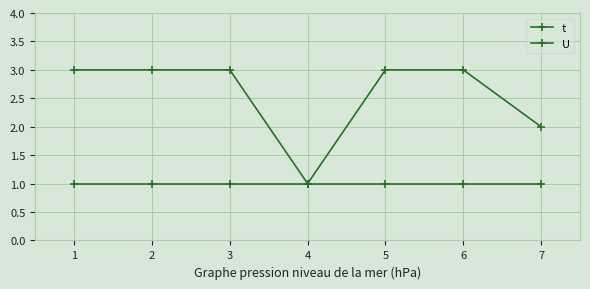

True or false: U and t intersect in this chart.

False